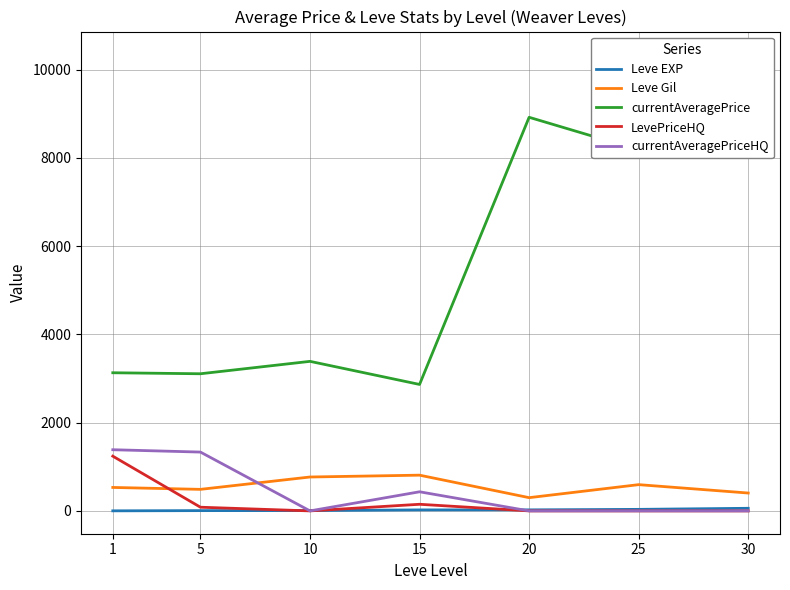

Between 5 and 30, which series saw the biggest shift?

currentAveragePrice